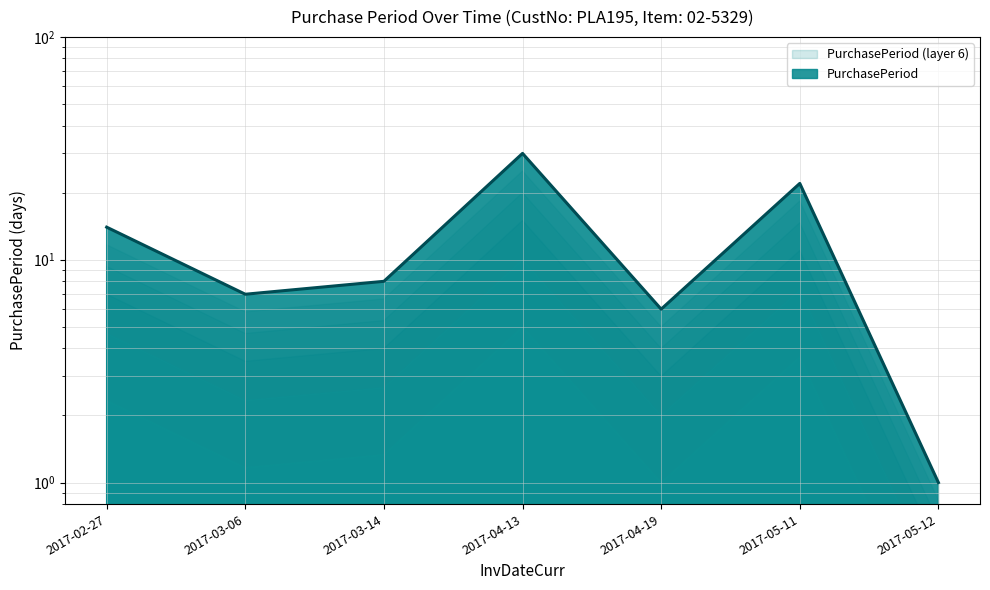

At which category does the chart reach its peak across all series?

2017-04-13